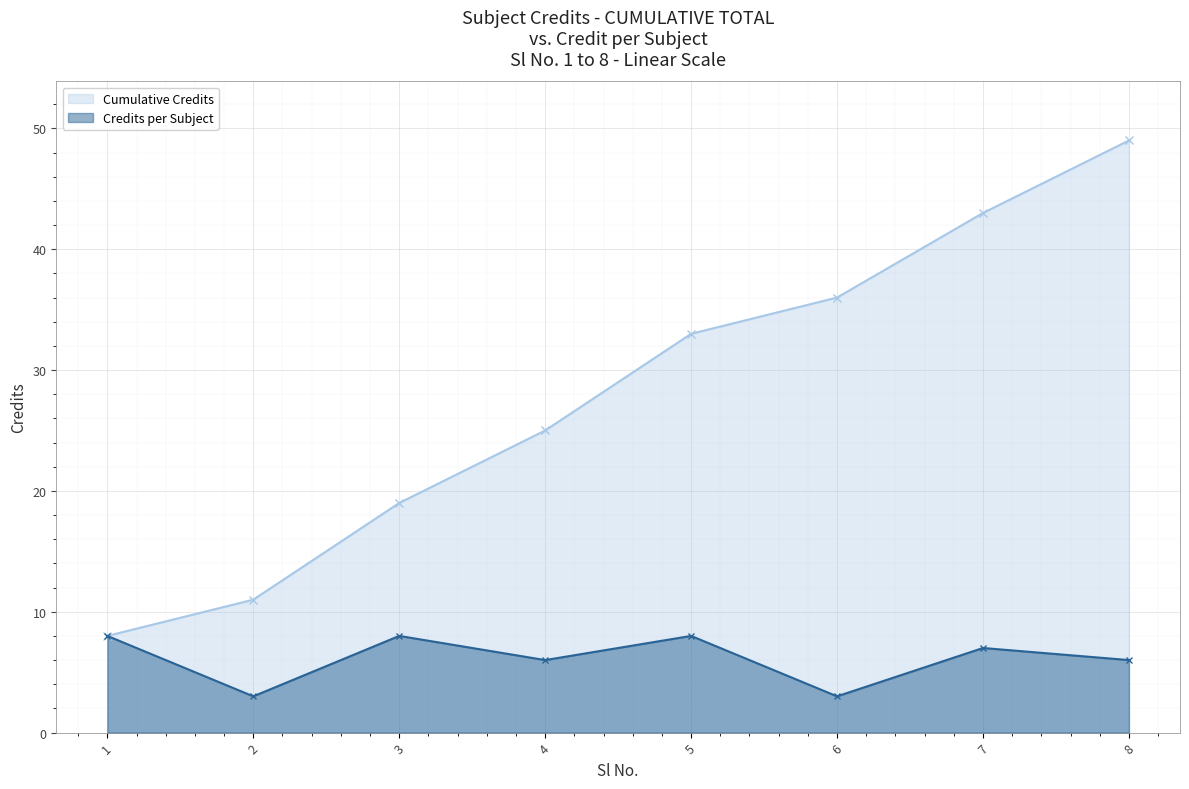

How many lines are shown in the chart?

2